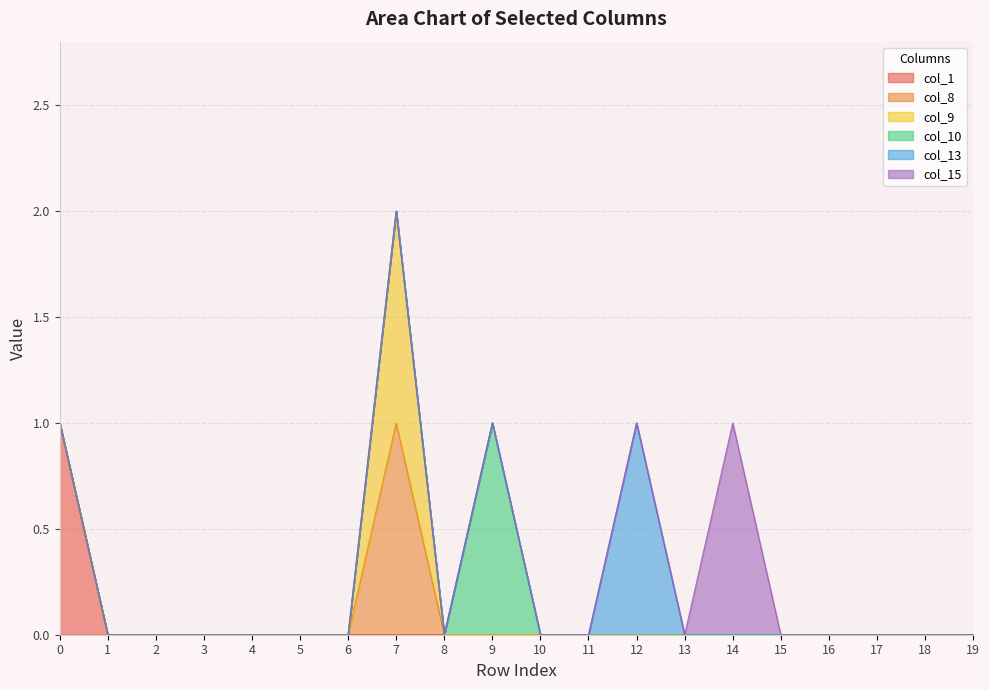

At how many categories does at least one series exceed 0?

5